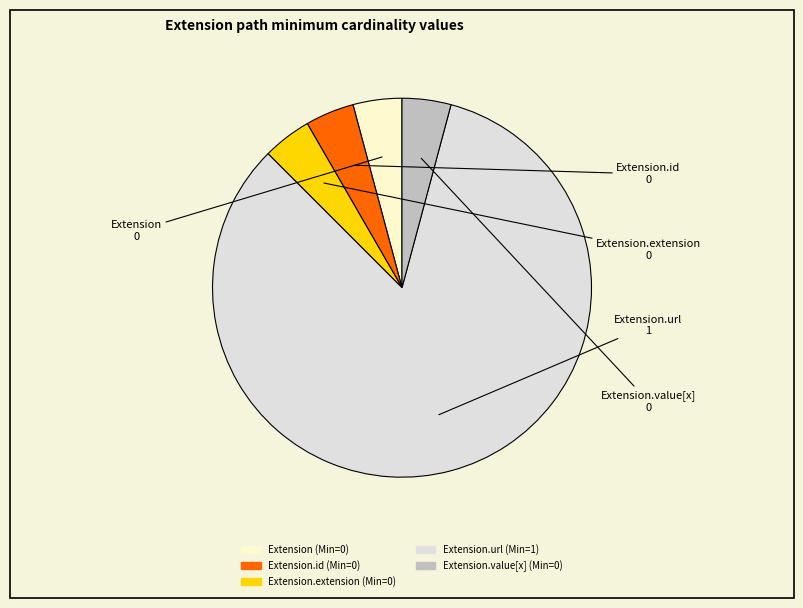

Is there any slice that represents more than half of the pie?

Yes